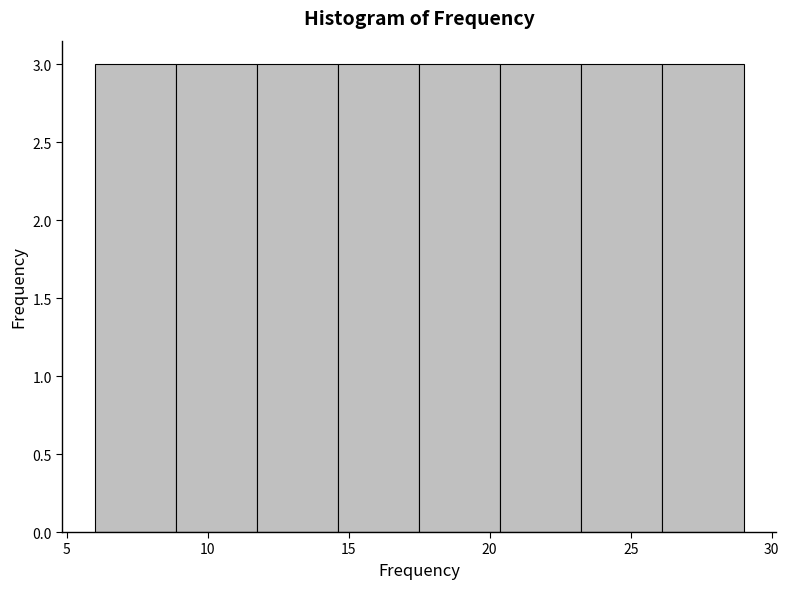

Reading left to right, transcribe this chart: for each bar, give the range it covers on the x-axis and its height. Neither the bar edges nor the heights are printed on the chart, so give them approximately, as read against the axes.

6.0 to 9.0: 3
9.0 to 12.0: 3
12.0 to 14.5: 3
14.5 to 17.5: 3
17.5 to 20.5: 3
20.5 to 23.5: 3
23.5 to 26.0: 3
26.0 to 29.0: 3